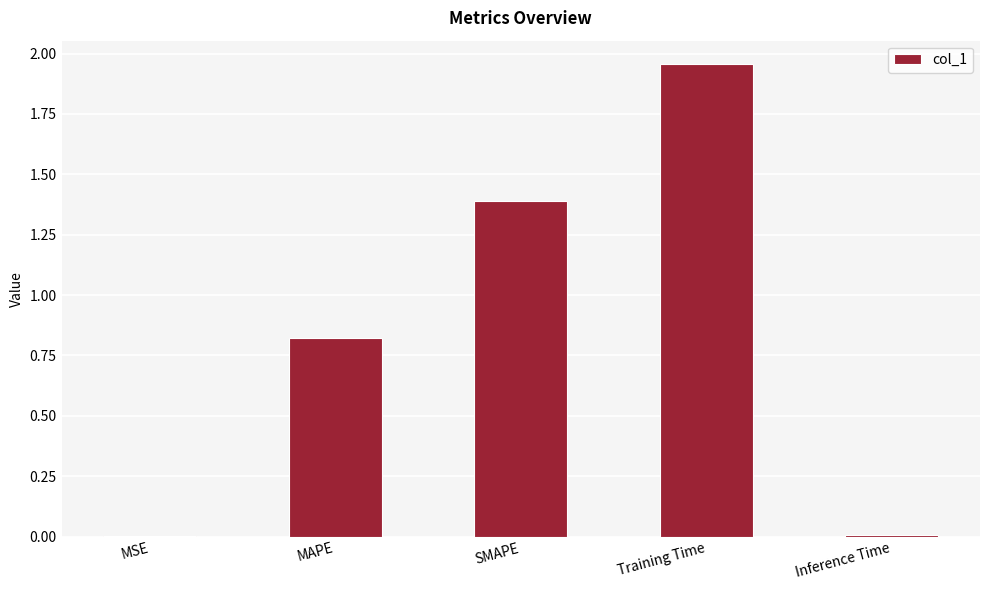

What is the ratio of the value at Training Time to the value at SMAPE?

1.4